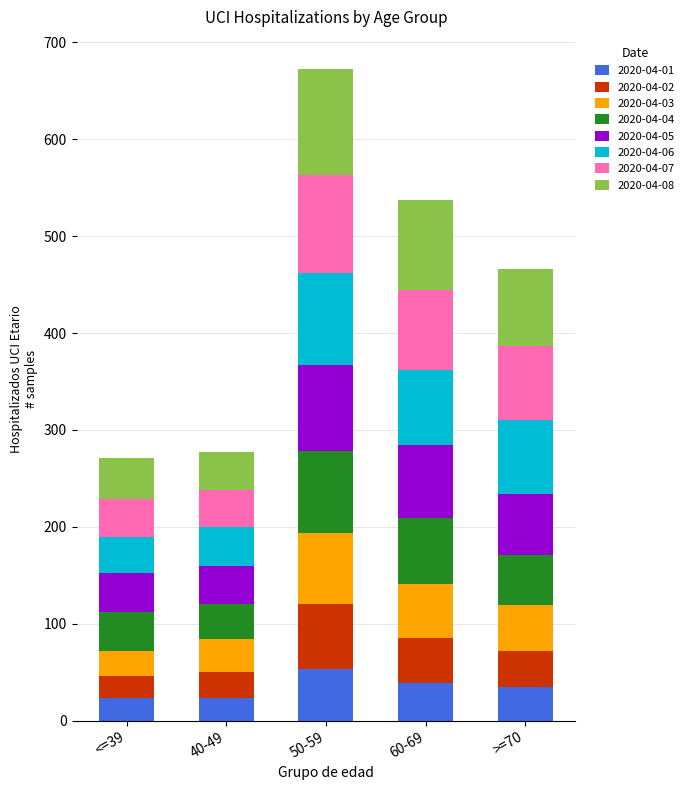

What is the lowest value of the 2020-04-01 series?

23